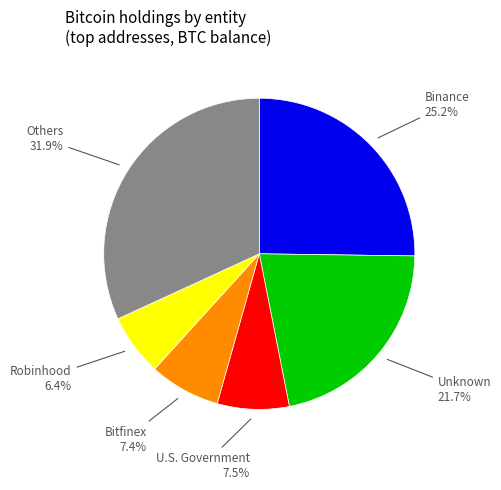

Is there a majority slice in this chart?

No